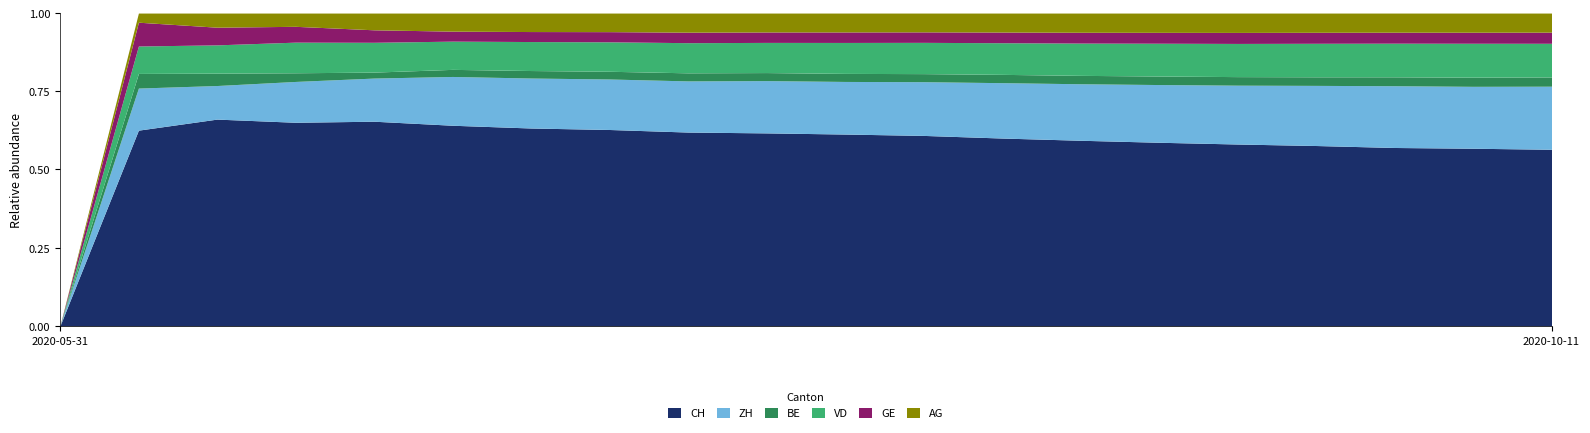

True or false: VD and CH intersect in this chart.

False